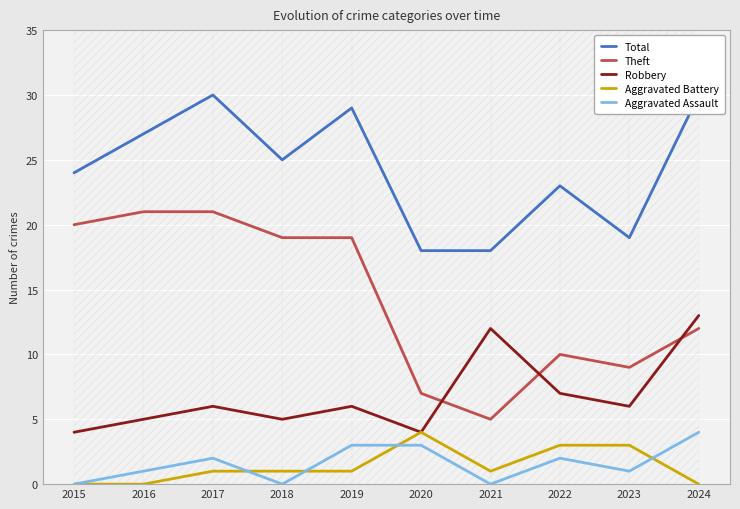

True or false: Total and Robbery cross at least once.

False